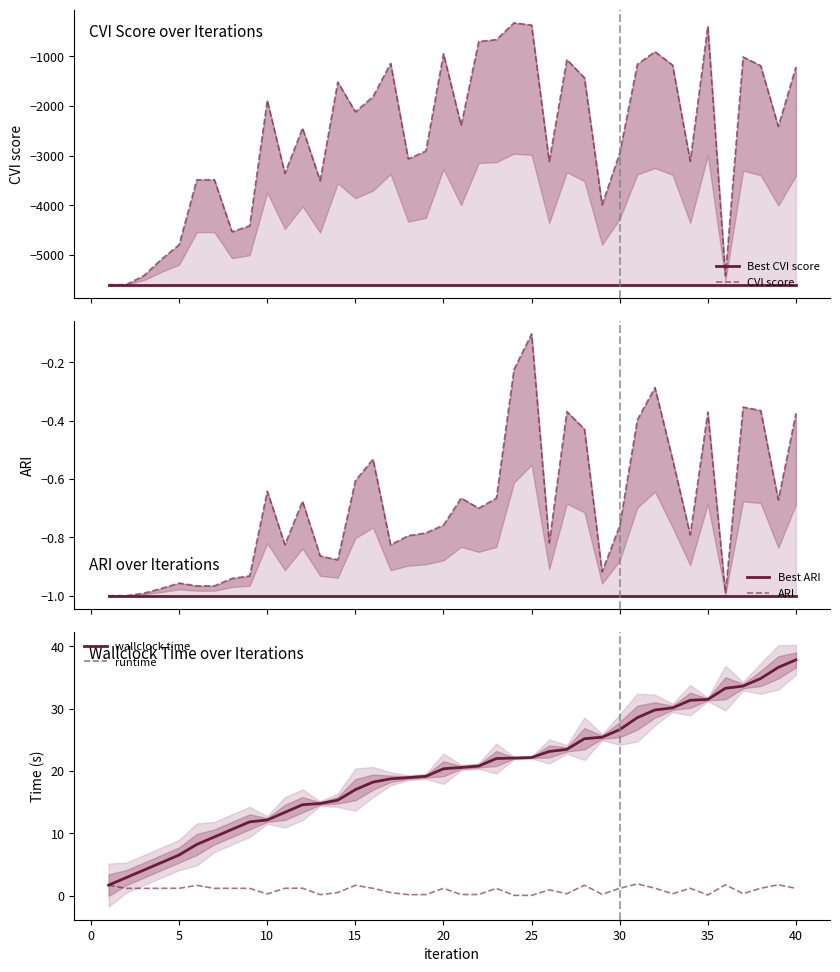

True or false: runtime and CVI score cross at least once.

False